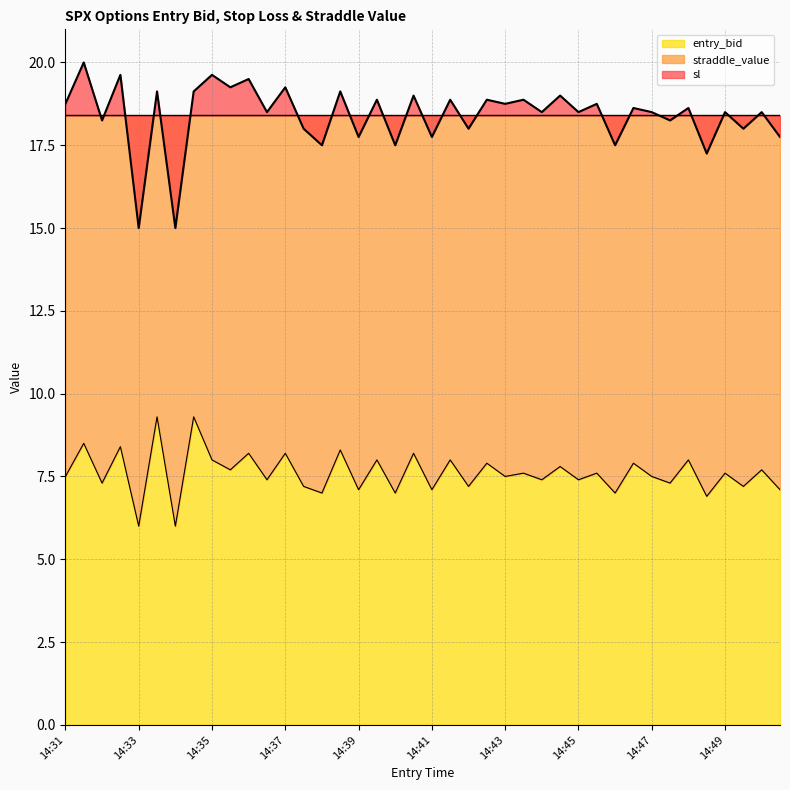

Where is the first local maximum for entry_bid?

14:31